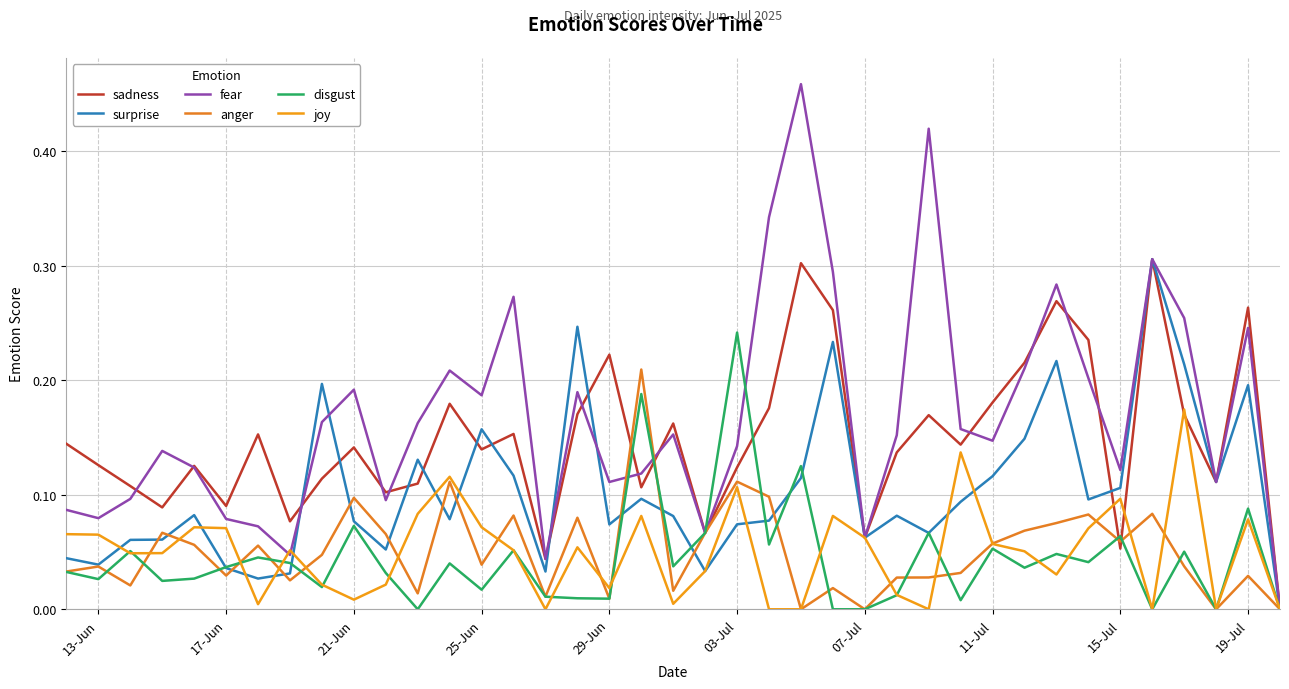

What is the value of the fear point at the 27th from the left?

0.2